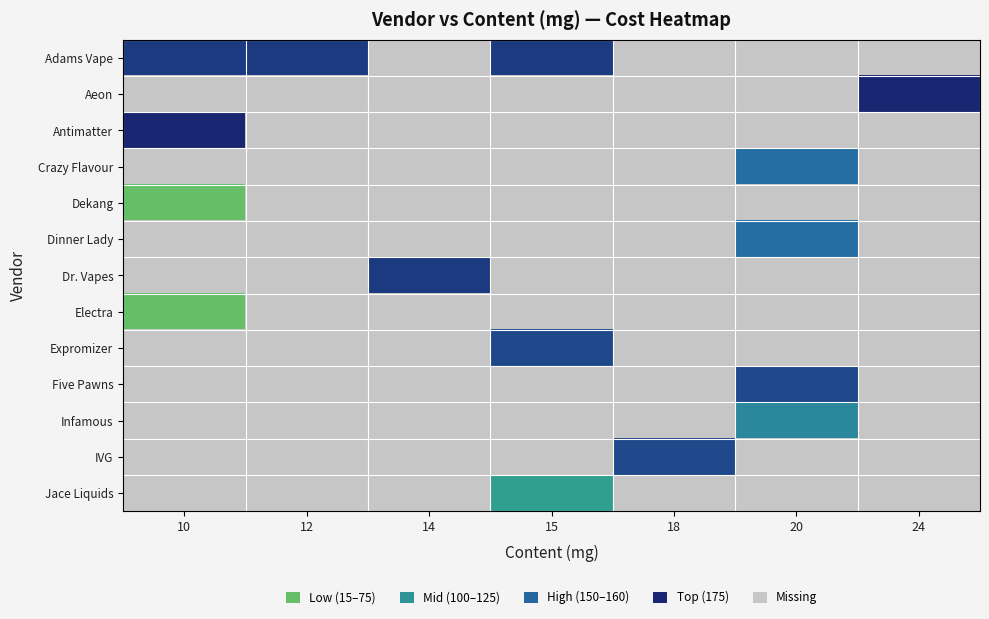

At which category does the chart reach its peak across all series?

24